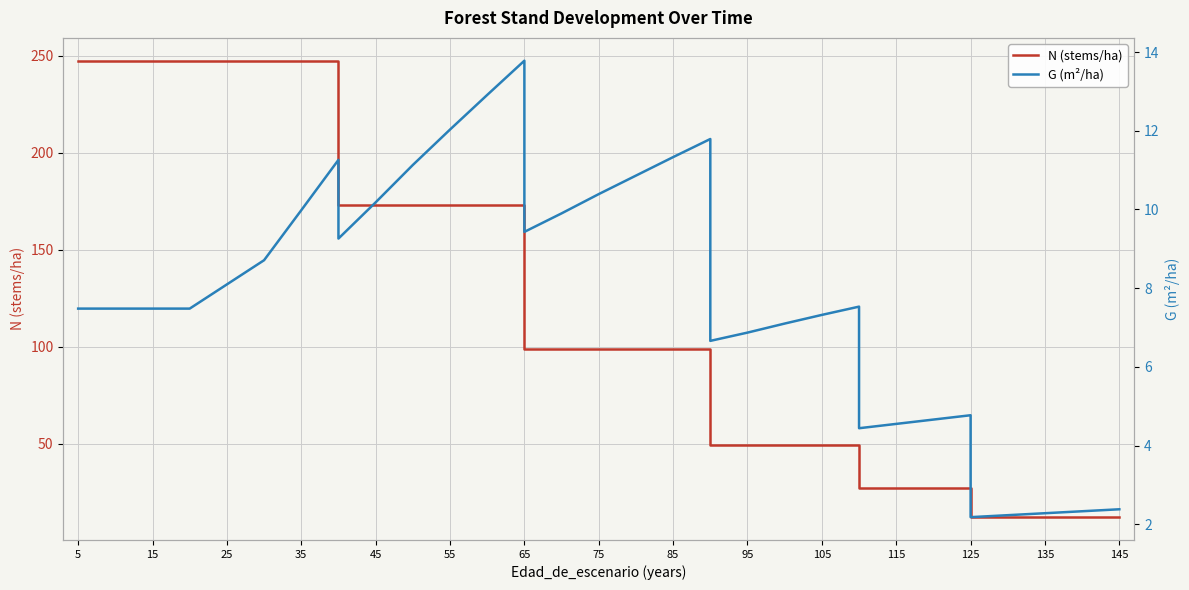

True or false: N (stems/ha) and G (m²/ha) cross at least once.

False